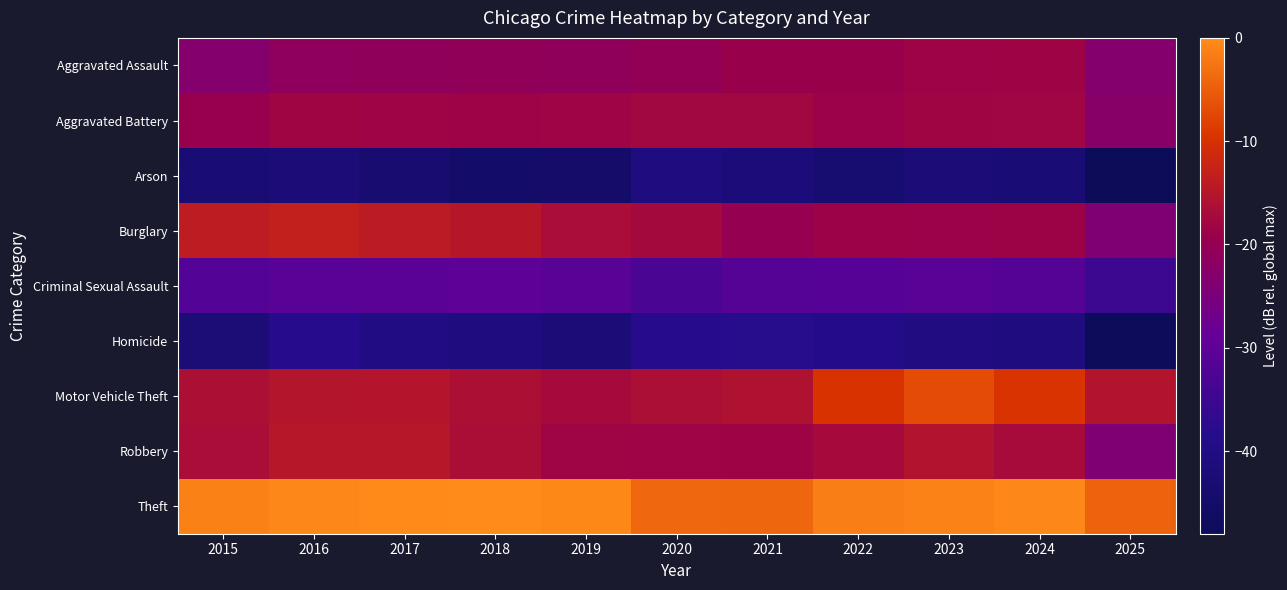

Reading left to right, list all the values displayed in this chart.

Aggravated Assault: 2015=-23.3	2016=-21.2	2017=-21.0	2018=-20.7	2019=-21.0	2020=-20.4	2021=-19.1	2022=-19.1	2023=-18.6	2024=-18.3	2025=-23.3
Aggravated Battery: 2015=-19.4	2016=-18.1	2017=-18.4	2018=-18.5	2019=-18.4	2020=-17.9	2021=-17.9	2022=-18.8	2023=-18.1	2024=-18.0	2025=-22.7
Arson: 2015=-43.3	2016=-42.1	2017=-43.3	2018=-44.9	2019=-44.8	2020=-40.9	2021=-41.8	2022=-43.8	2023=-42.1	2024=-42.6	2025=-48.0
Burglary: 2015=-13.9	2016=-13.2	2017=-14.0	2018=-14.9	2019=-16.6	2020=-17.4	2021=-19.8	2022=-18.7	2023=-18.8	2024=-18.6	2025=-24.0
Criminal Sexual Assault: 2015=-31.6	2016=-30.9	2017=-30.3	2018=-30.0	2019=-30.6	2020=-32.7	2021=-31.4	2022=-31.0	2023=-30.9	2024=-31.3	2025=-34.8
Homicide: 2015=-42.4	2016=-38.4	2017=-39.7	2018=-40.9	2019=-42.3	2020=-38.4	2021=-38.2	2022=-39.0	2023=-40.3	2024=-40.9	2025=-47.5
Motor Vehicle Theft: 2015=-16.2	2016=-15.2	2017=-15.2	2018=-16.3	2019=-17.2	2020=-16.3	2021=-15.8	2022=-9.7	2023=-7.0	2024=-9.6	2025=-15.4
Robbery: 2015=-16.6	2016=-14.7	2017=-14.8	2018=-16.6	2019=-18.2	2020=-18.4	2021=-18.3	2022=-17.2	2023=-15.4	2024=-17.1	2025=-24.0
Theft: 2015=-1.1	2016=-0.5	2017=-0.1	2018=0.0	2019=-0.4	2020=-4.0	2021=-4.1	2022=-1.5	2023=-1.1	2024=-0.6	2025=-4.6